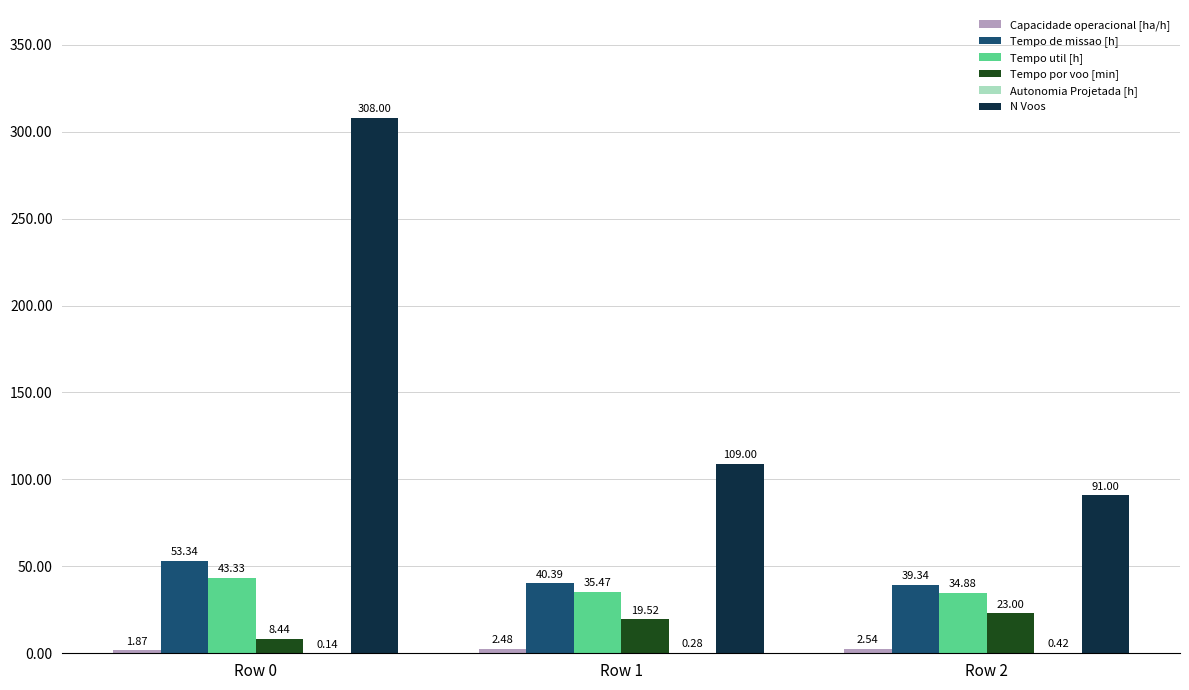

Does the chart contain stacked bars?

No